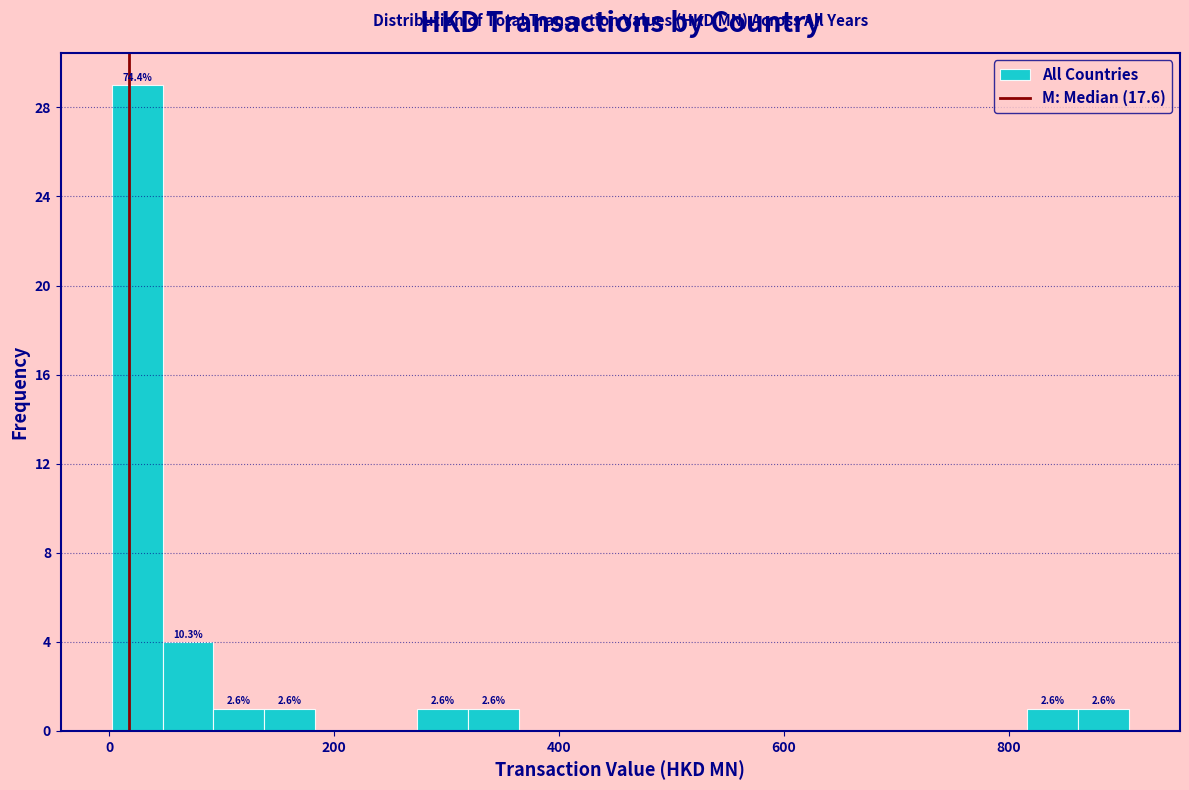

Read against the x-axis, roughly where is the centre of the tallest bar?

20